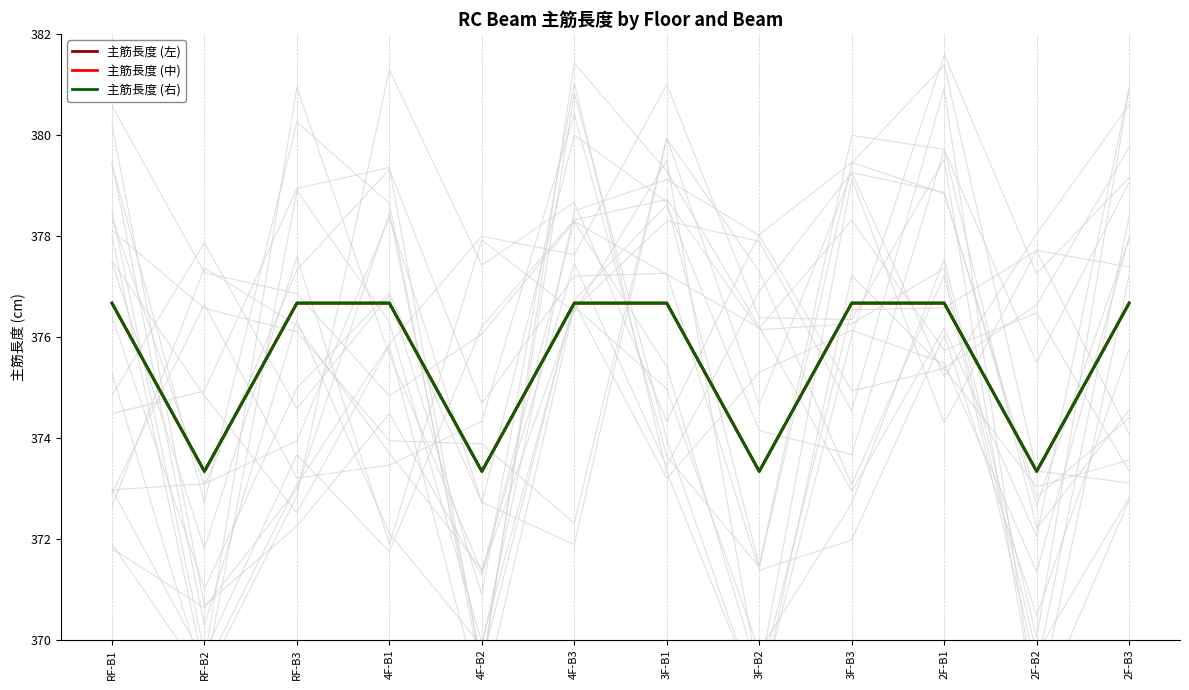

At 4F-B3, list the series in order from largest to smallest.

主筋長度 (中), 主筋長度 (左), 主筋長度 (右)